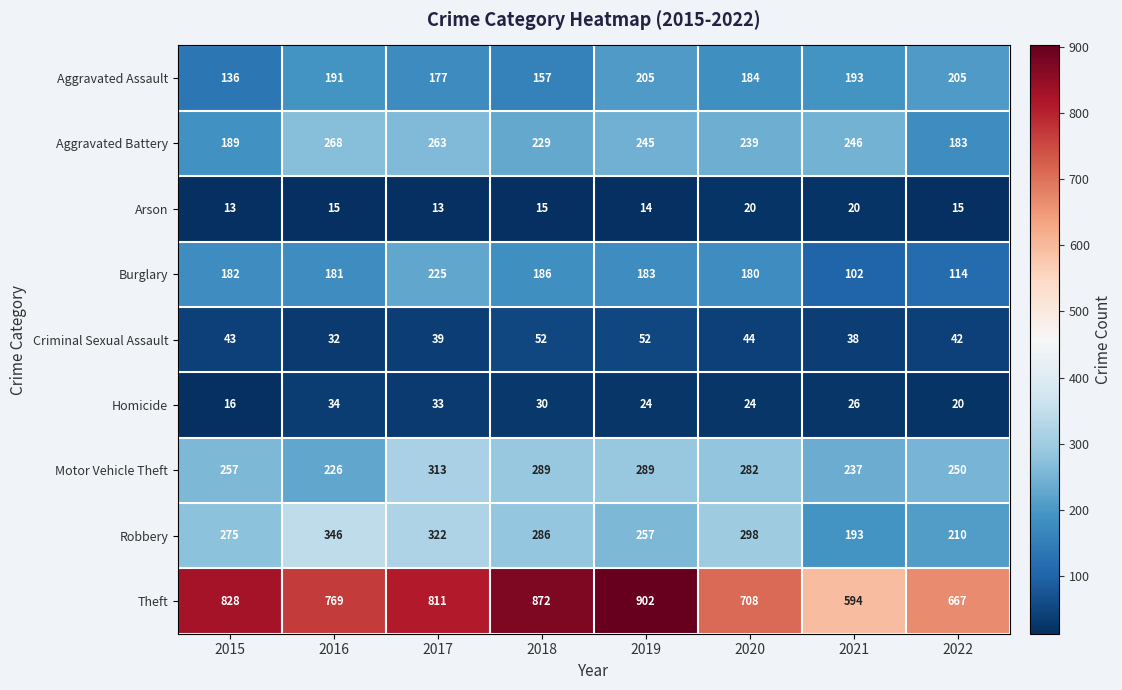

What is the sum of the Robbery values at 2019 and 2017?

579